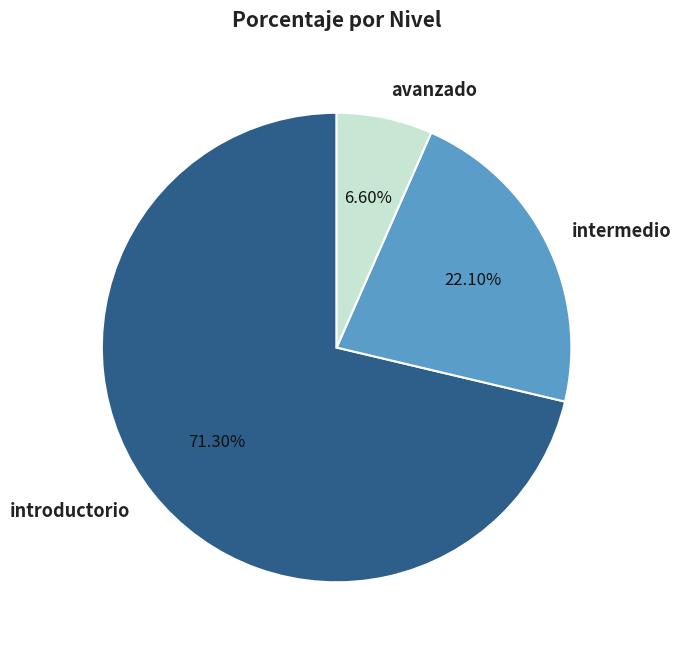

To the nearest percent, what portion does introductorio represent?

71%